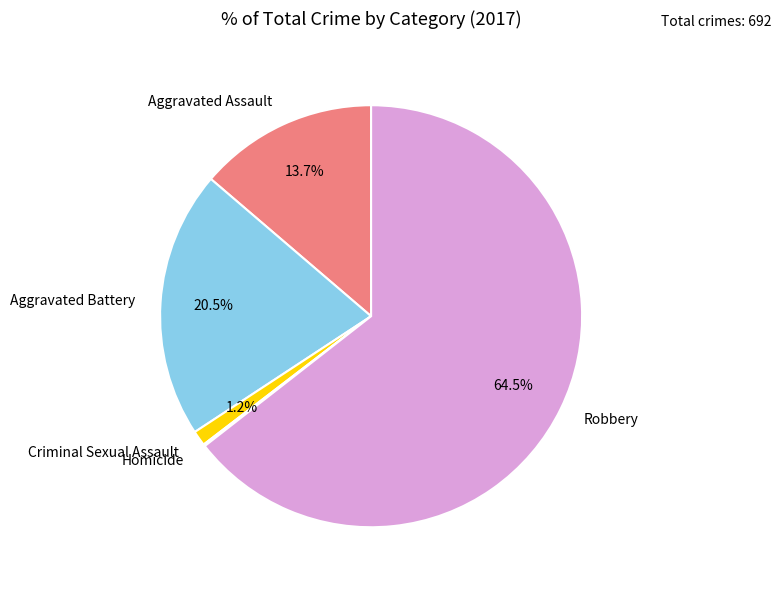

Is the sum of Aggravated Battery and Aggravated Assault greater than half?

No